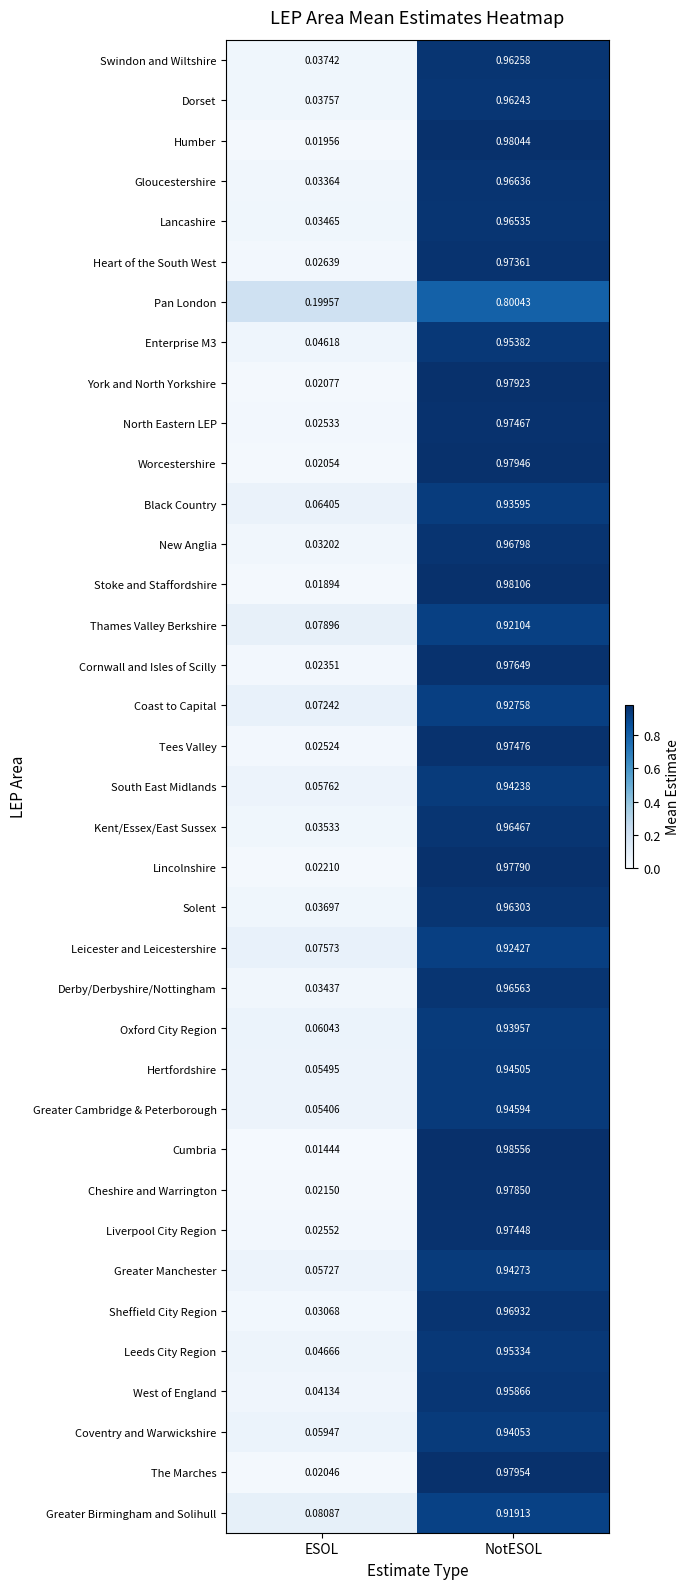

List the labels in order of Leeds City Region value, largest first.

NotESOL, ESOL